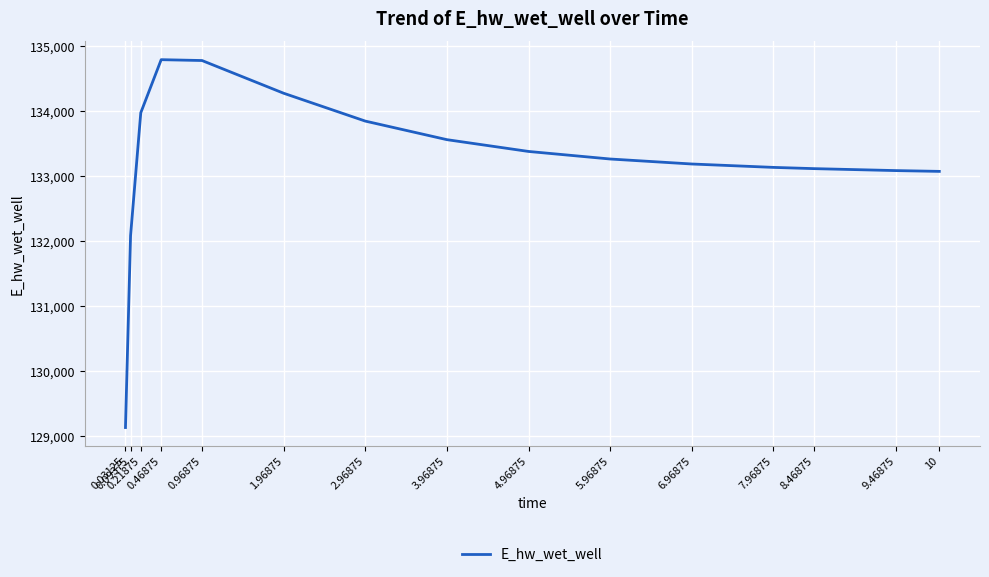

The value at 6.96875 is 190482.8. True or false?

False